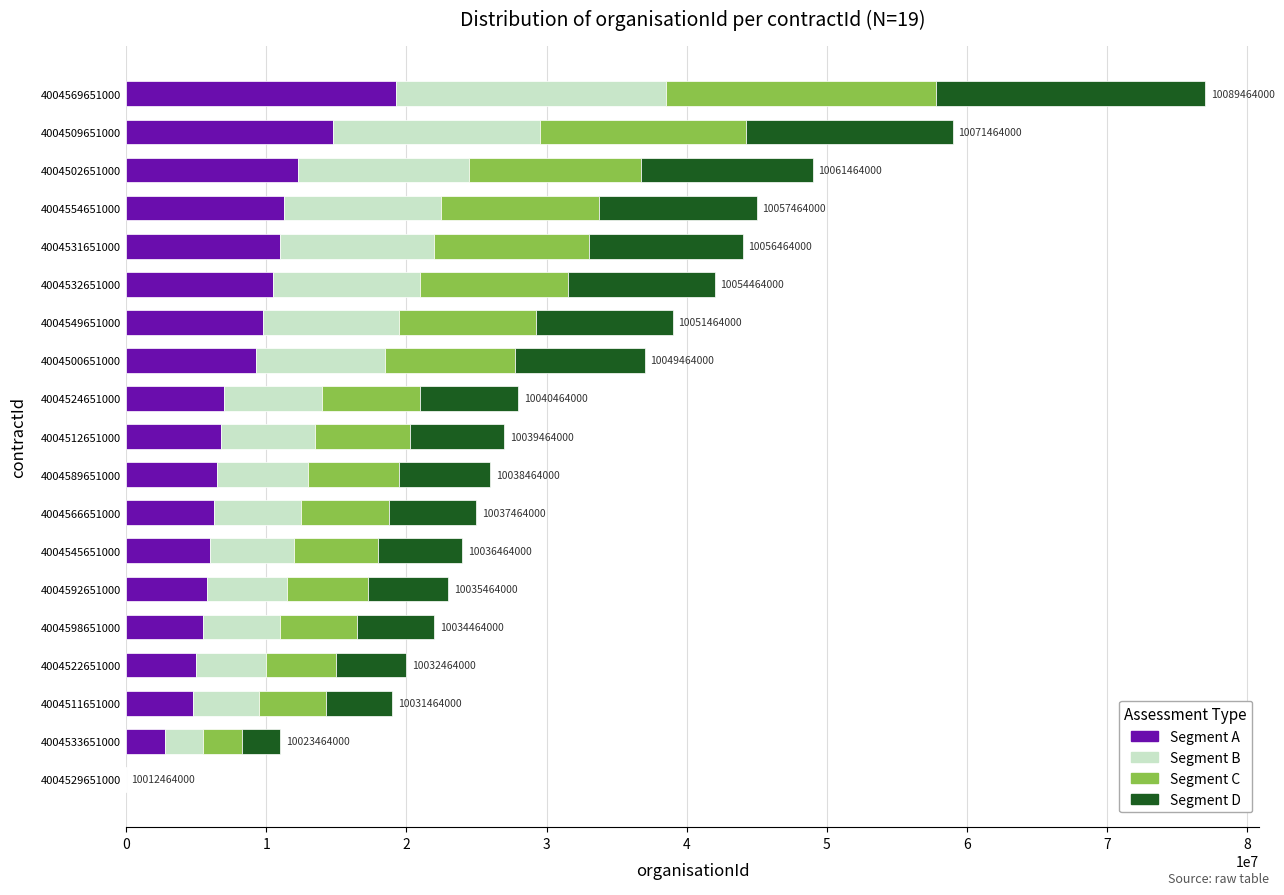

What is the highest value of the Segment A series?

19250000